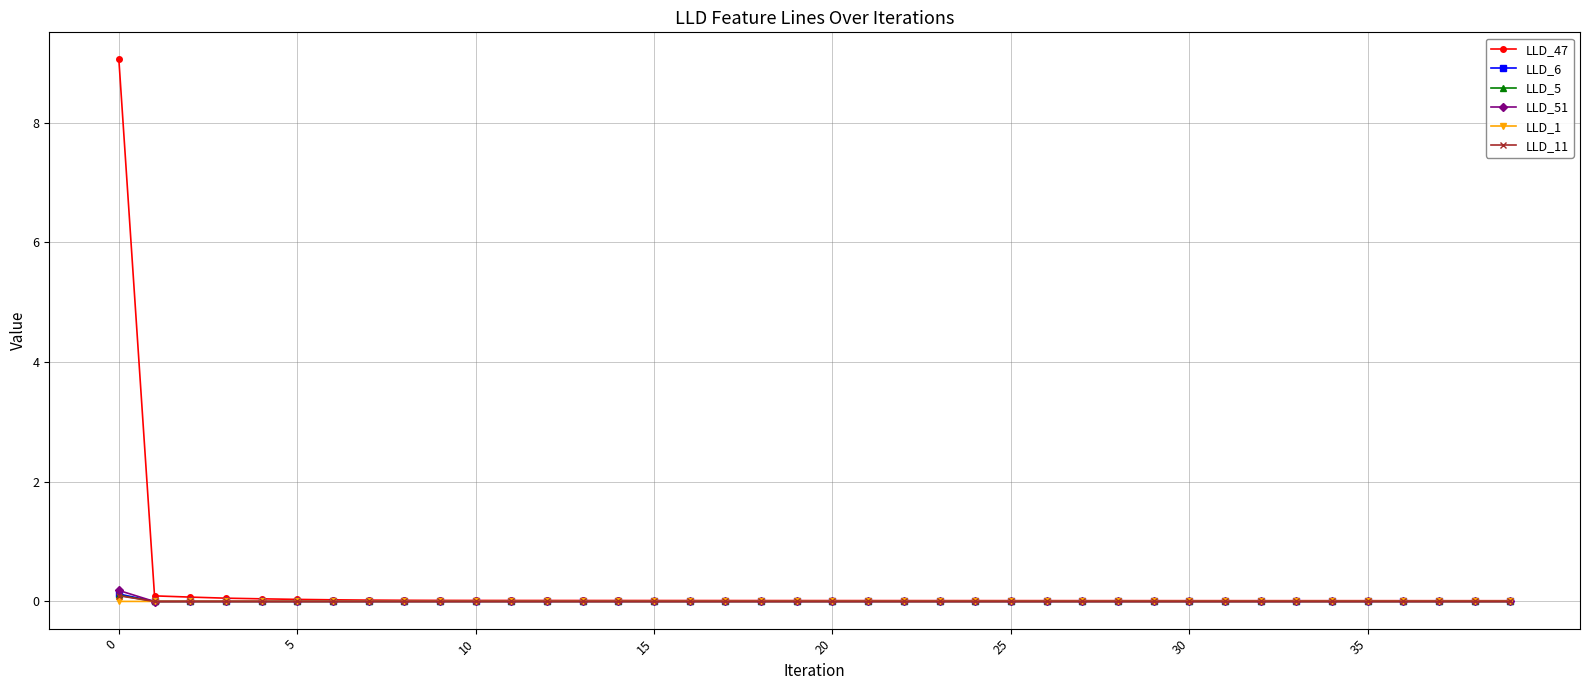

True or false: LLD_6 has more than 1 interior local peaks.

True